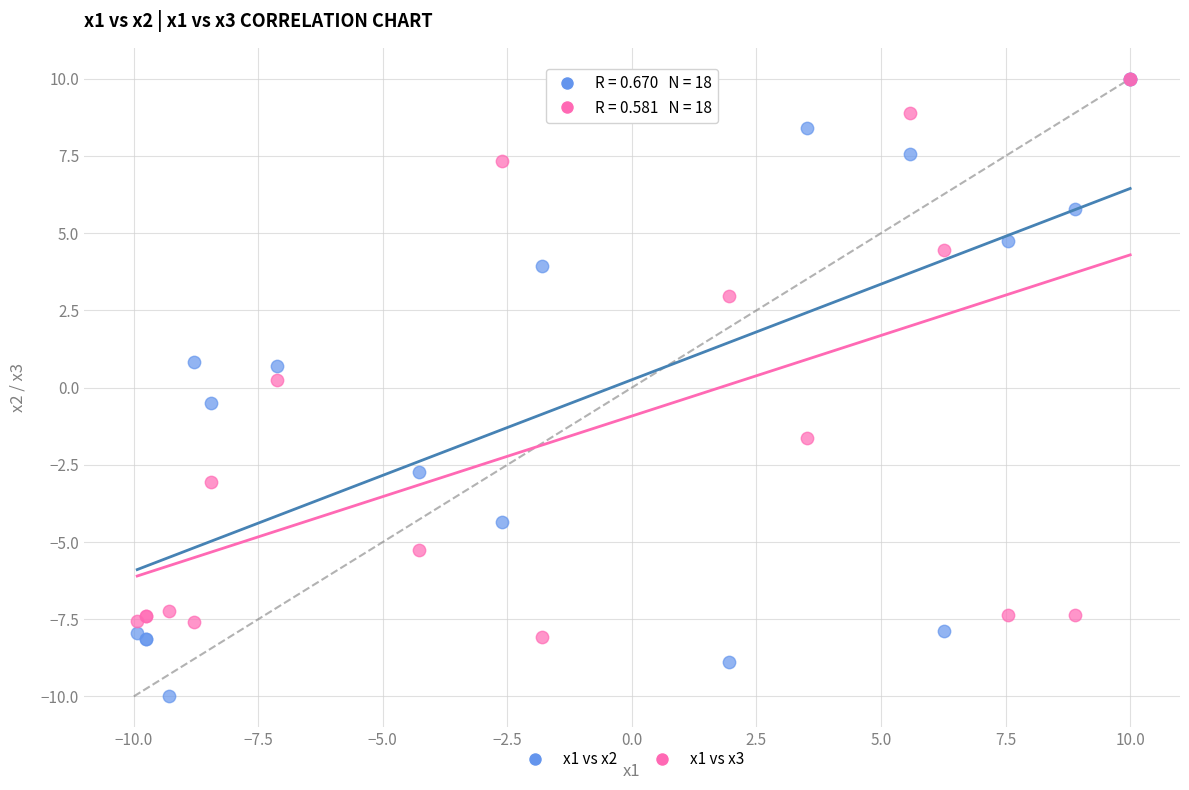

What are all the series names shown in the legend?

x1 vs x2, x1 vs x3